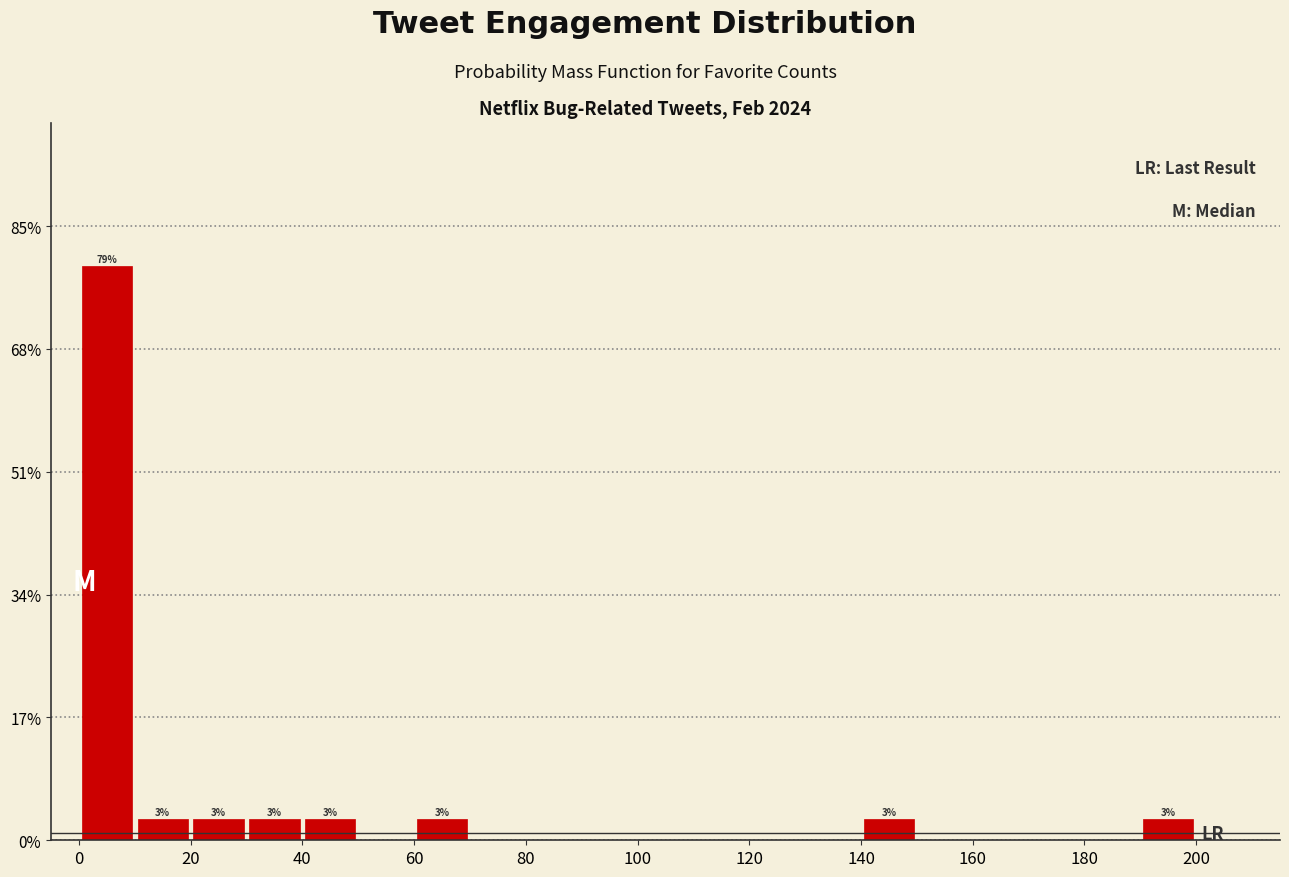

Over which range of the x-axis is the bar tallest?

0 to 10